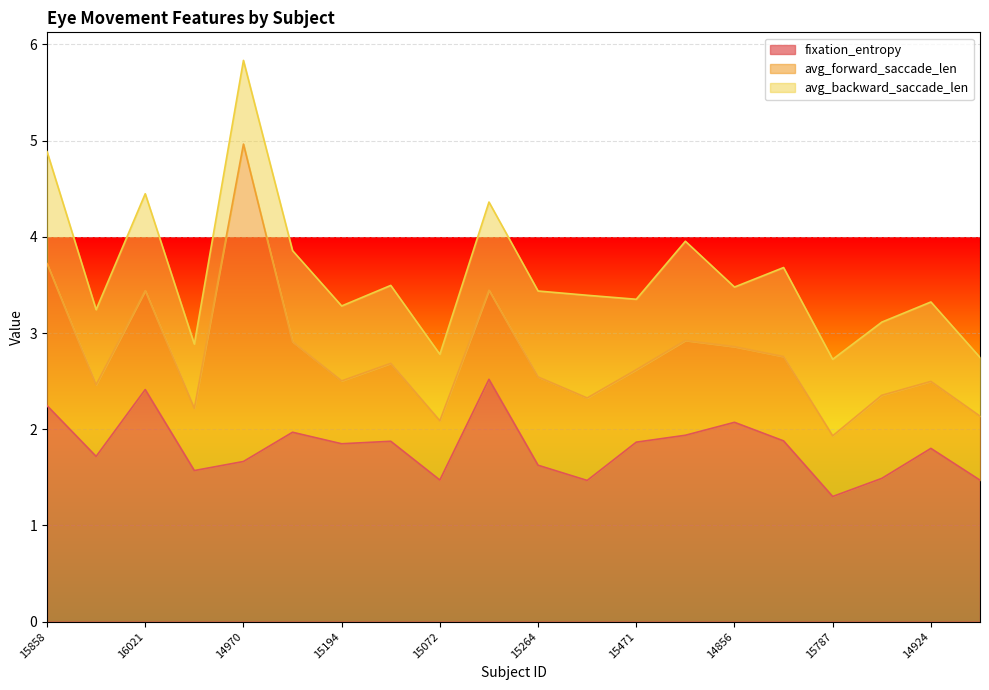

What is the label of the 2nd point from the right?

14924